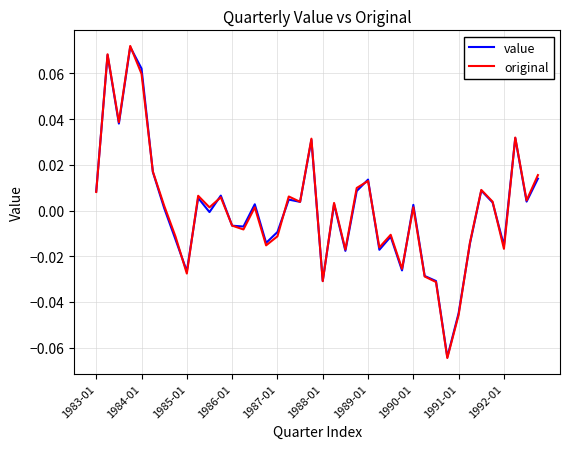

True or false: value has more than 2 points higher than both neighbors.

True